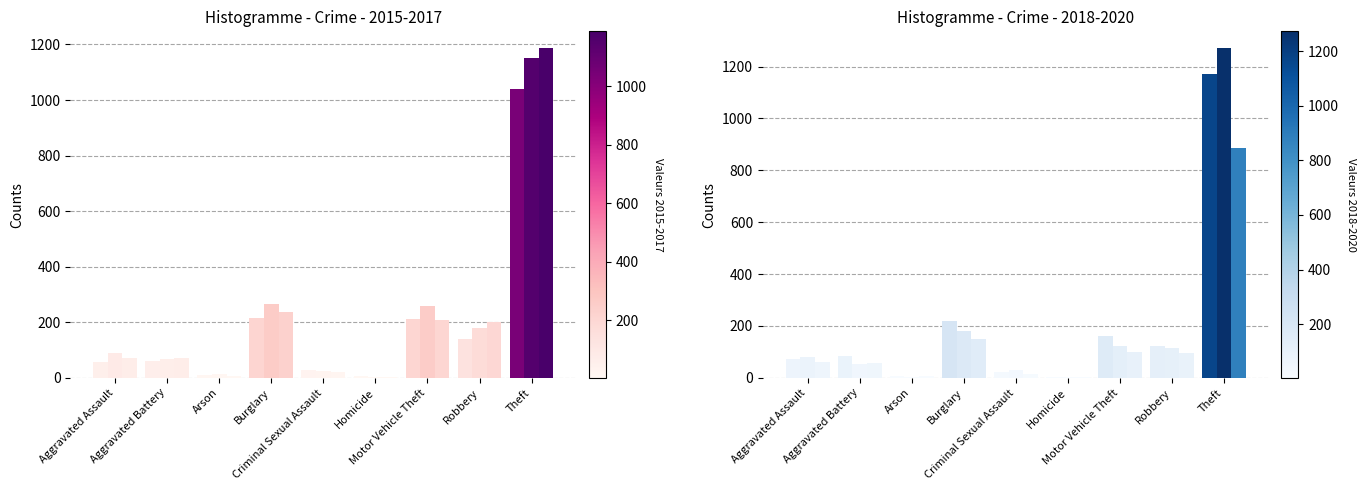

What is the average value of the 2020 series?

153